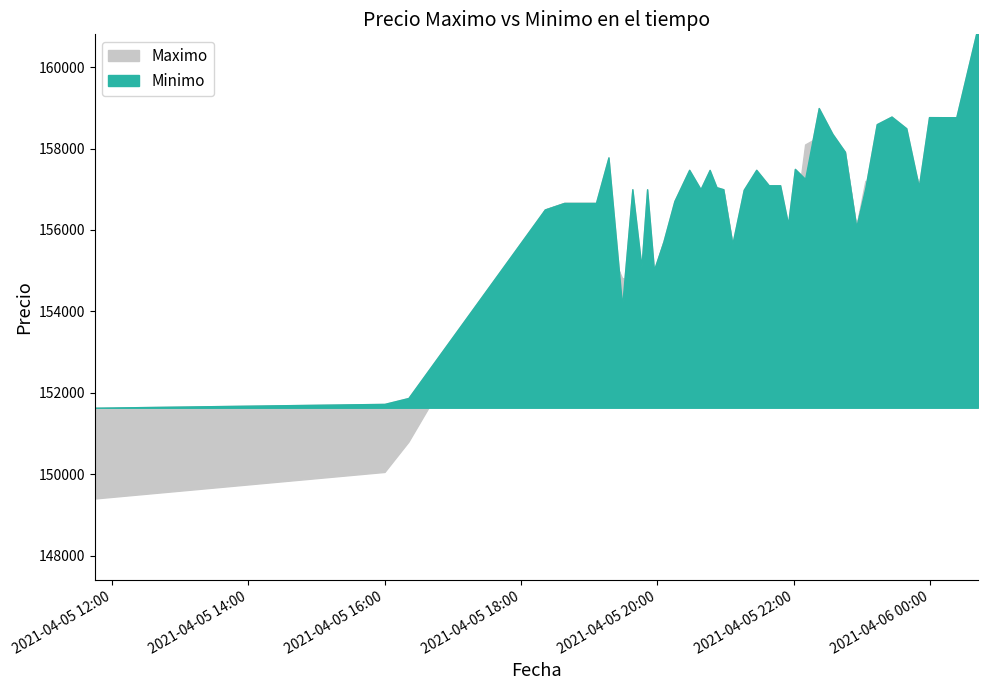

Is the value of Minimo at 2021-04-05 19:06 greater than the value of Maximo at 2021-04-05 21:06?

Yes